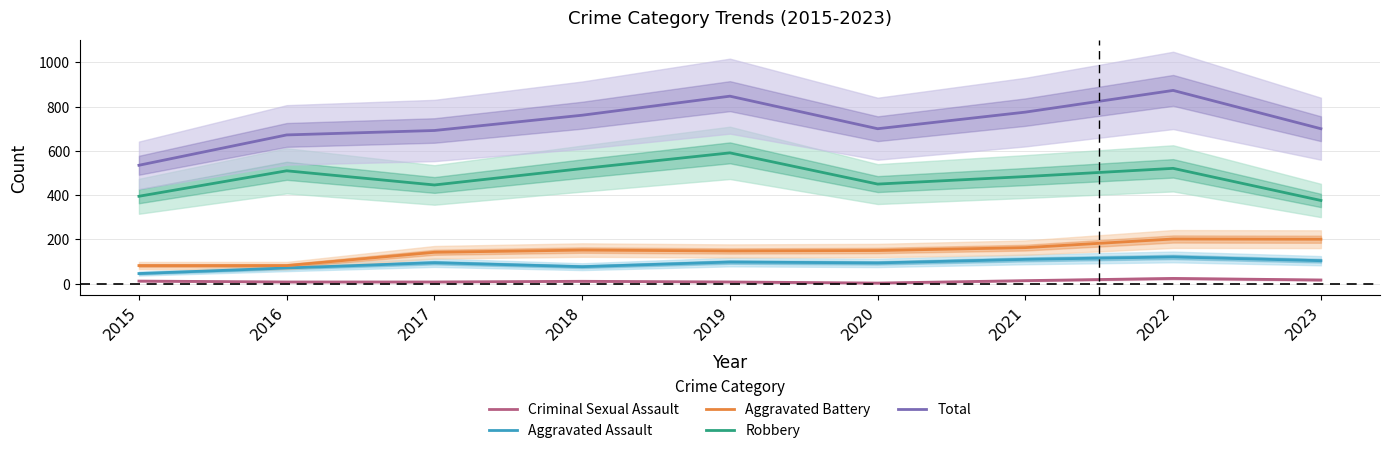

What is the value of the Aggravated Assault point at the 5th from the left?

98